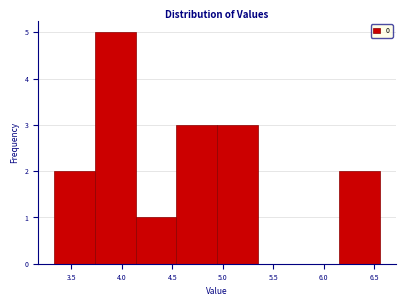

How tall is the bar that spans 4.55 to 4.95 on the x-axis? Neither the bar edges nor the heights are printed on the chart, so give them approximately, as read against the axes.

3